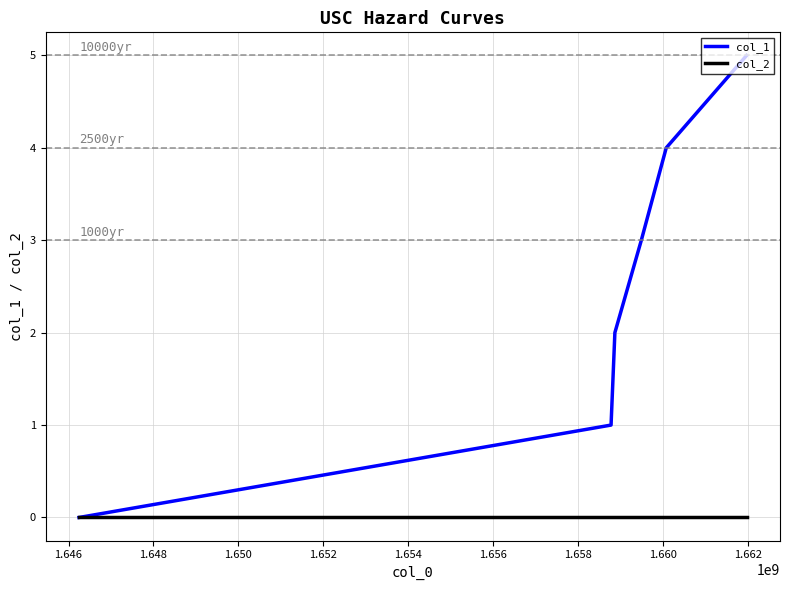

Which series has the largest range (max minus min)?

col_1